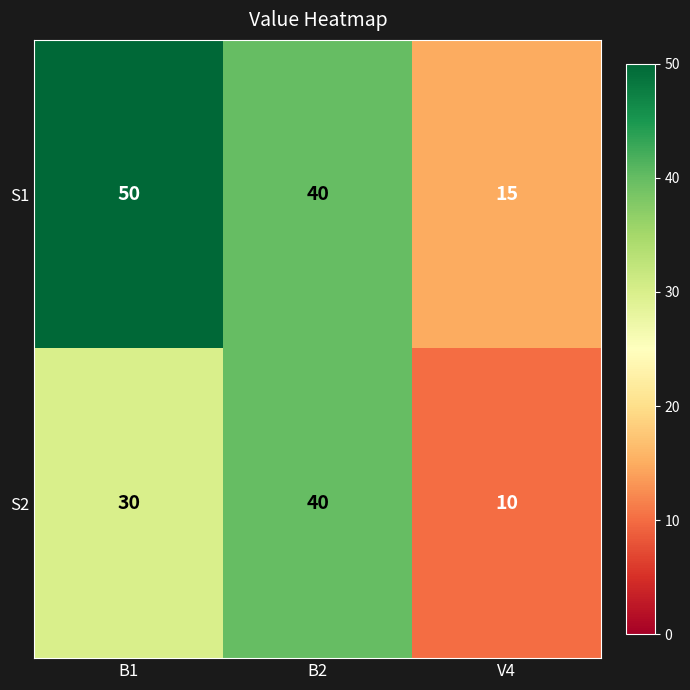

Count the number of data series in this chart.

2